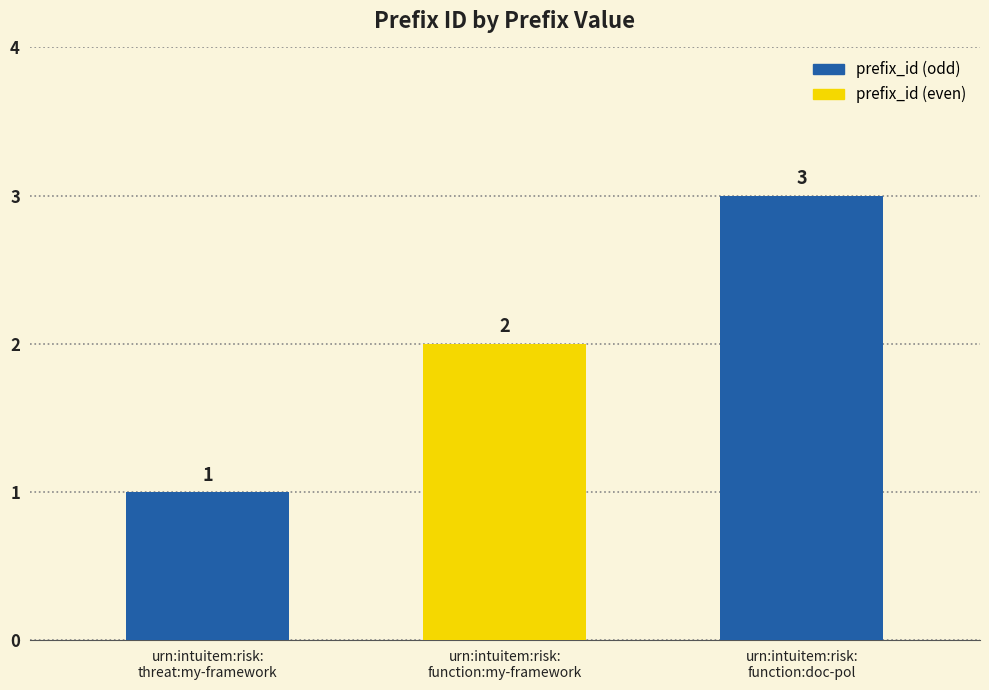

What is the label of the 1st bar from the left?

urn:intuitem:risk:
threat:my-framework